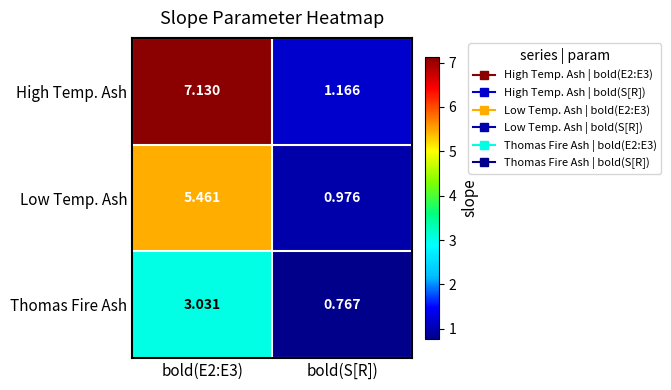

How many distinct data groups are displayed?

3